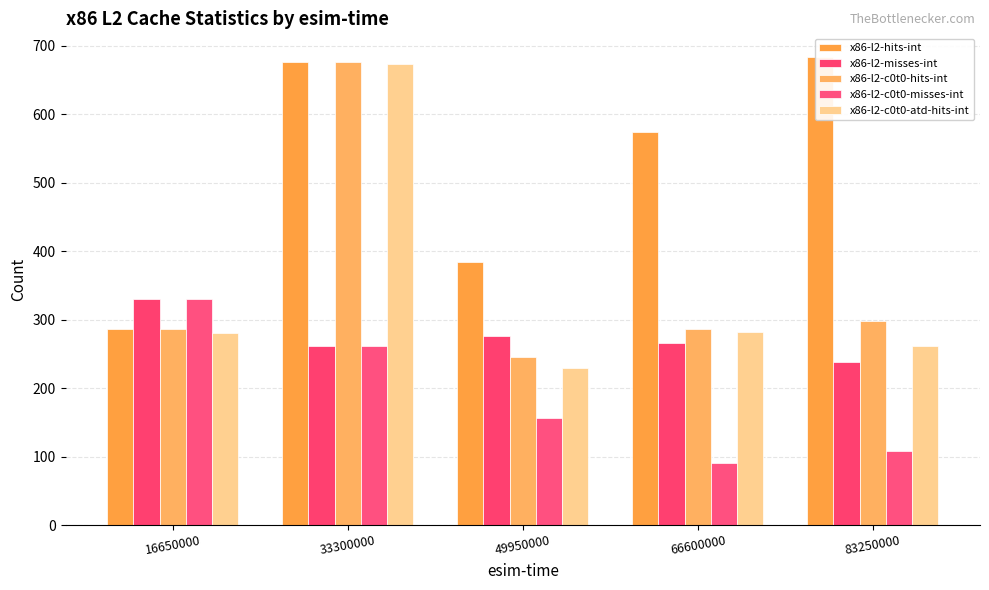

Is the value of x86-l2-hits-int at 49950000 greater than the value of x86-l2-misses-int at 66600000?

Yes